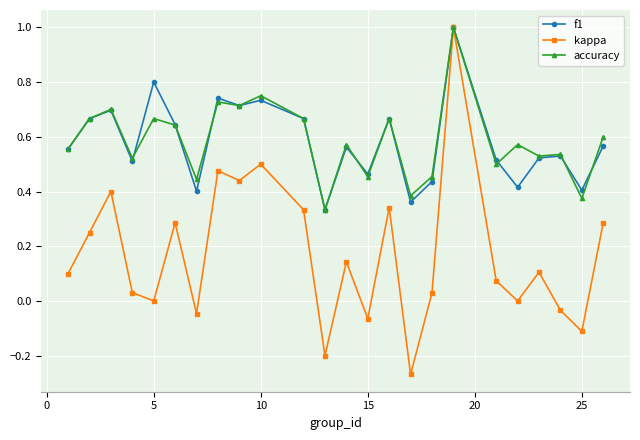

What is the maximum value for kappa?

1.0